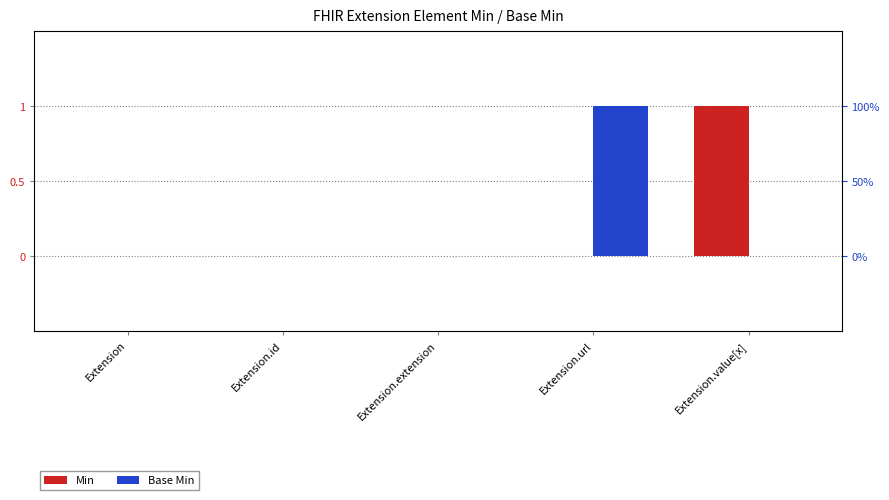

The Base Min series shows 0 at Extension.extension. True or false?

True